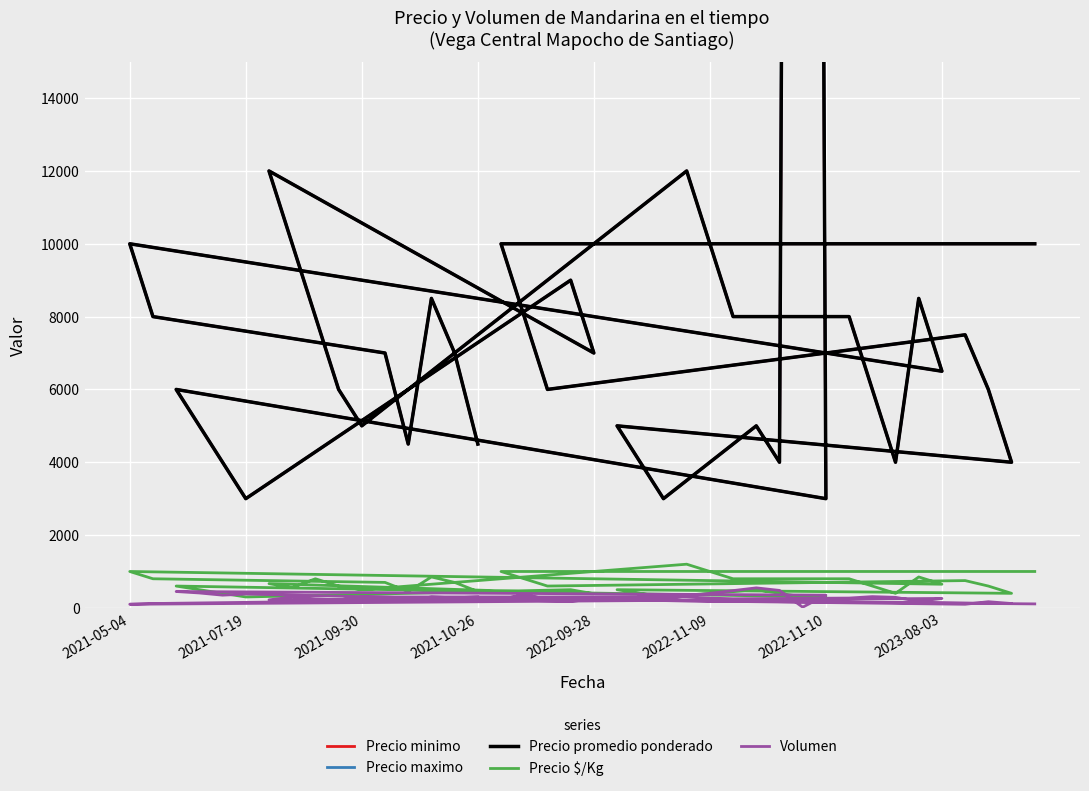

True or false: Precio promedio ponderado has more than 0 points higher than both neighbors.

True